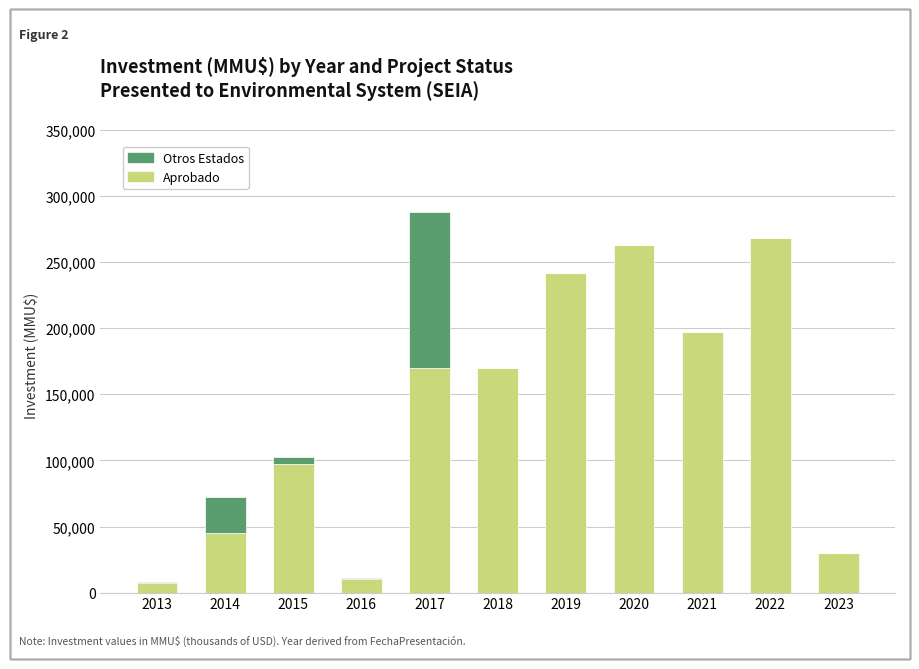

The value of Aprobado at 2020 is 353899. True or false?

False